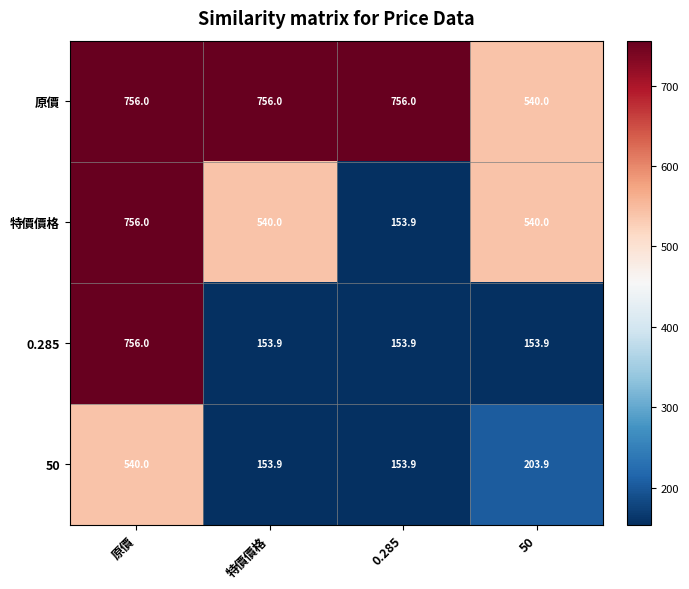

What value does the 特價價格 series have at 0.285?

153.9